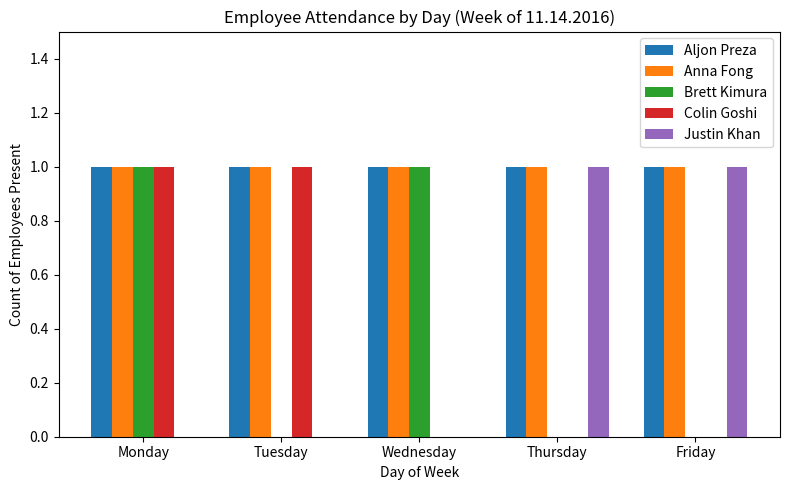

Reading left to right, what are all the values shown in this chart?

Aljon Preza: 1	1	1	1	1
Anna Fong: 1	1	1	1	1
Brett Kimura: 1	0	1	0	0
Colin Goshi: 1	1	0	0	0
Justin Khan: 0	0	0	1	1